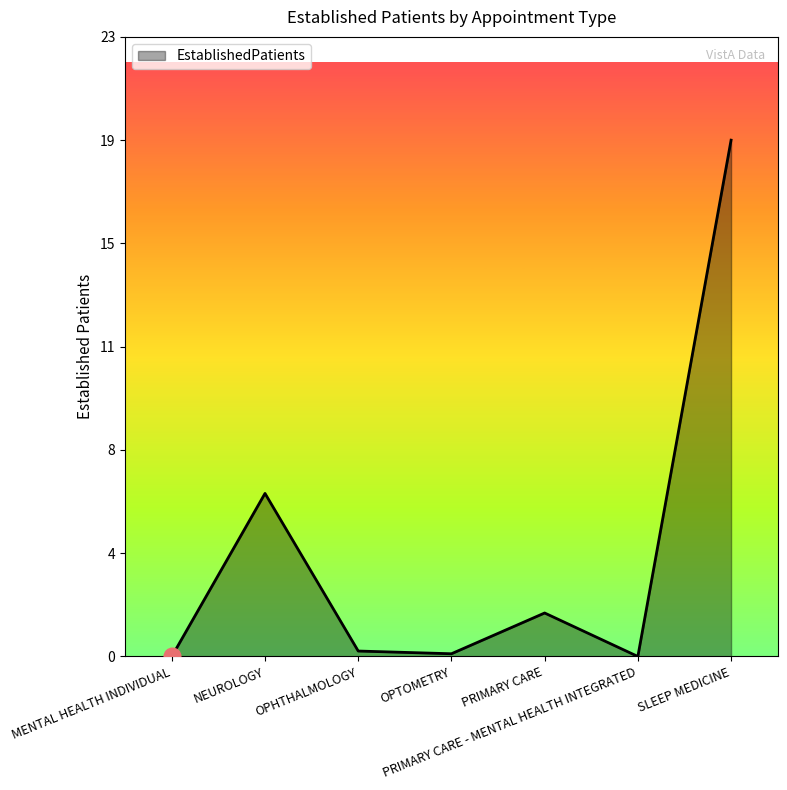

Between PRIMARY CARE and MENTAL HEALTH INDIVIDUAL, which is larger?

PRIMARY CARE